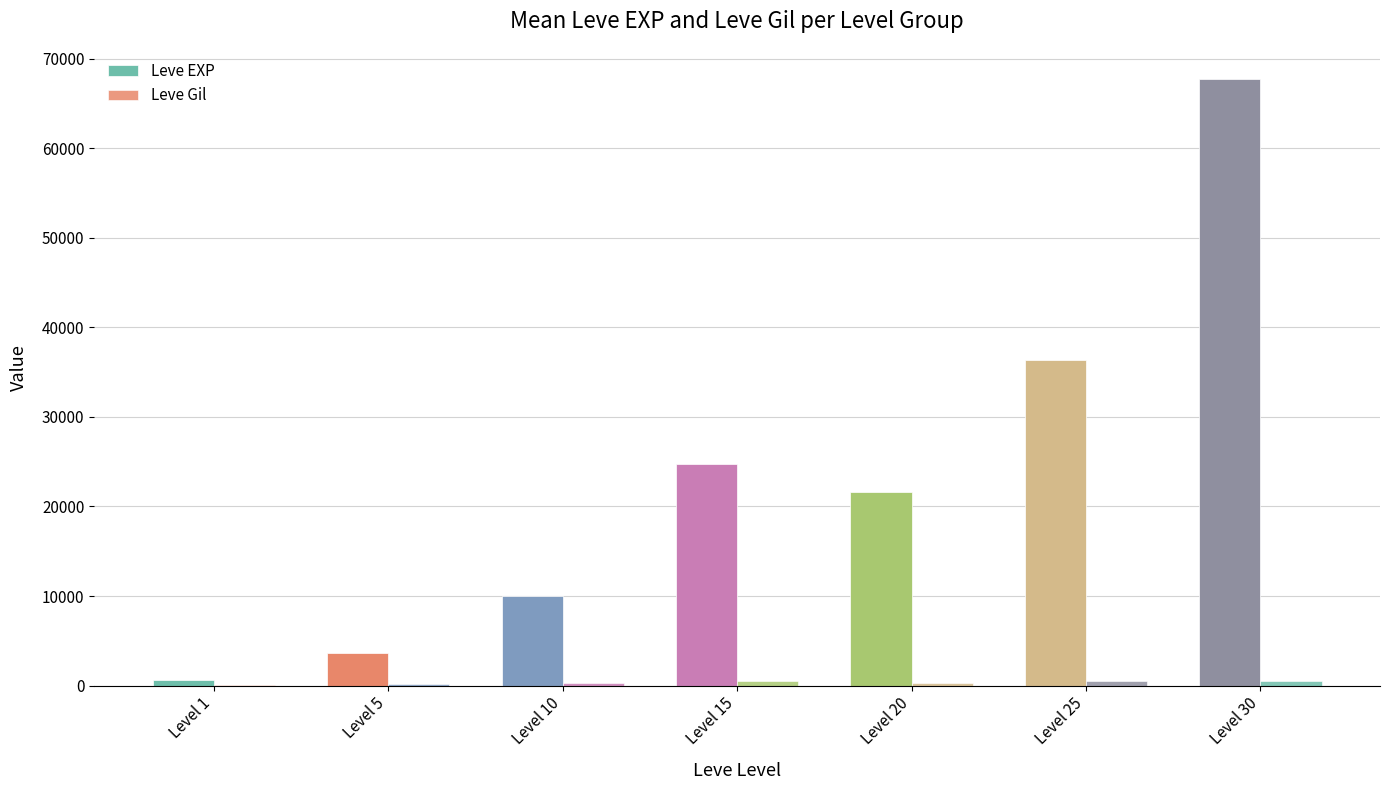

How many data points does each series have?

7